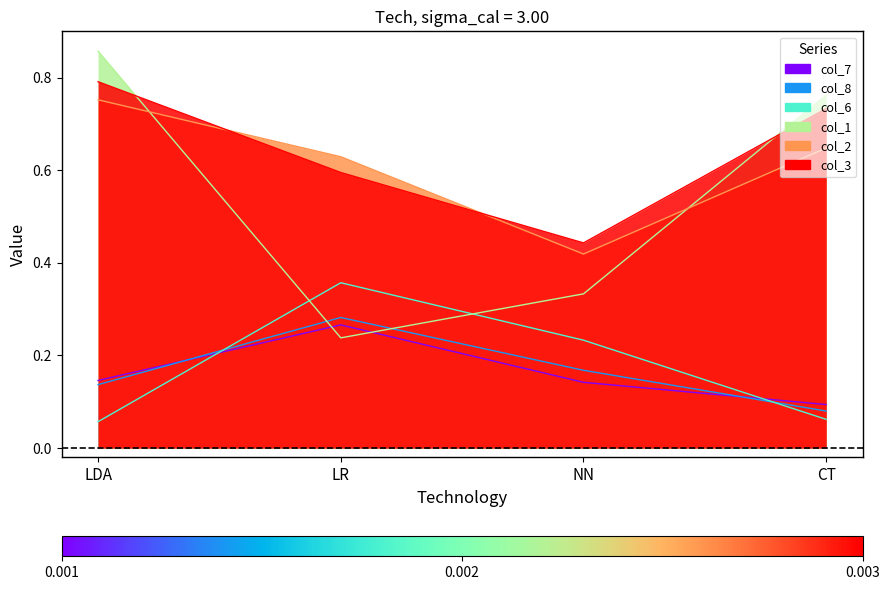

Where is the first local minimum for col_2?

NN